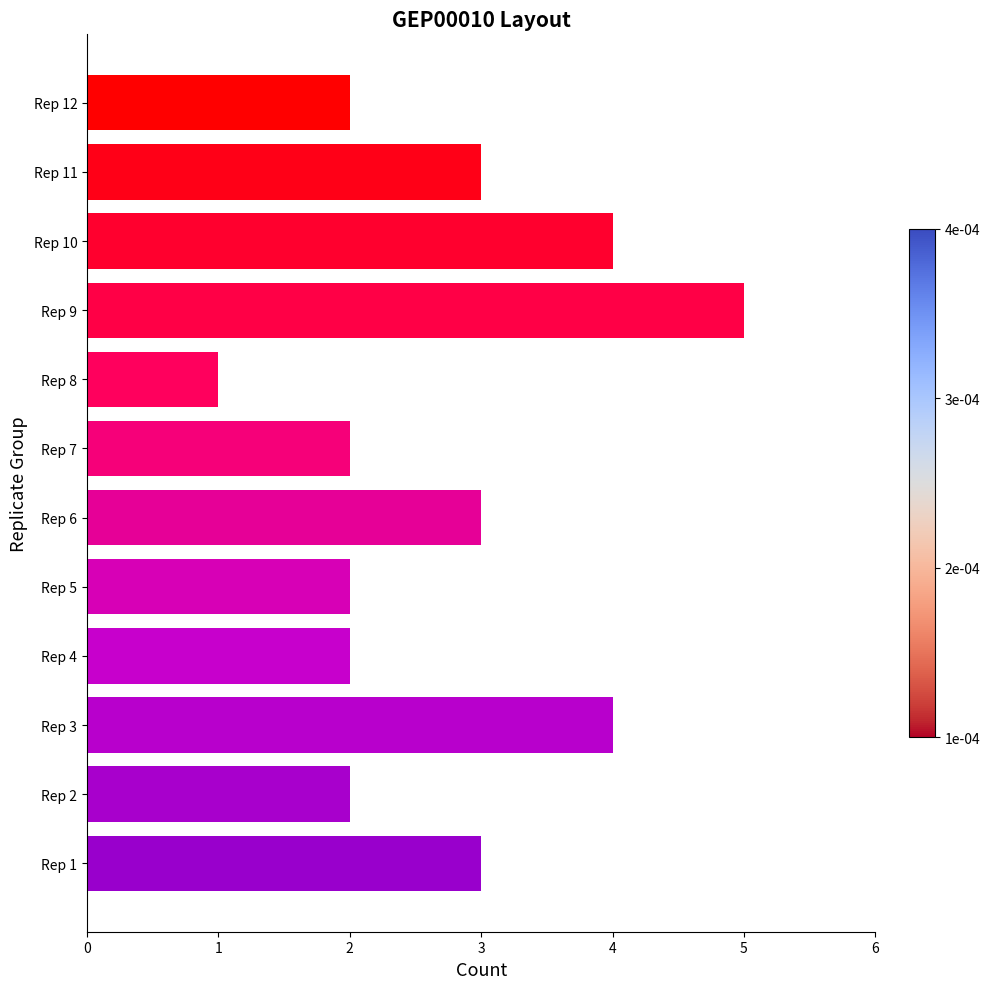

What is the difference between the maximum and second lowest values?

3